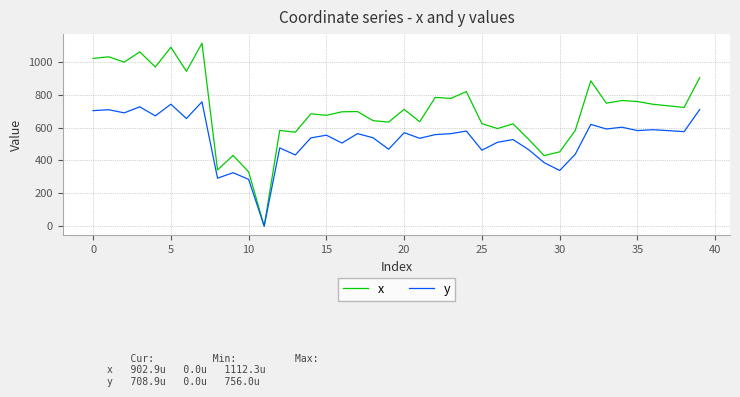

Which series has the largest total across all categories?

x